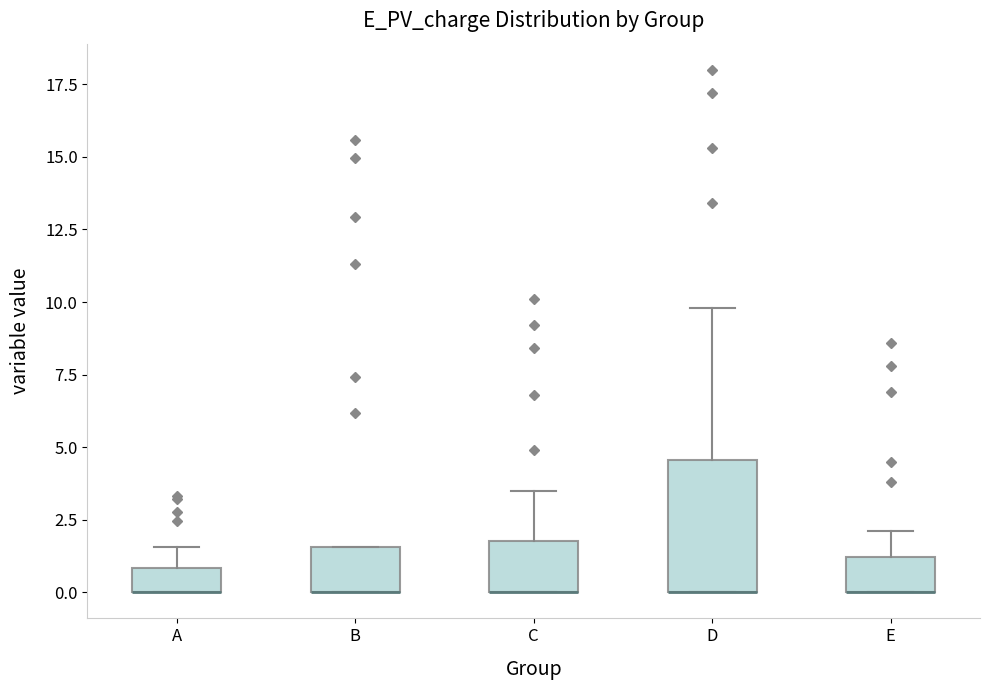

Reading left to right, read every box against the y-axis: the position of its median line, the range the box covers, and the ends of its whiskers. The values are not printed on the chart, so give them approximately, as read against the axis.

A: median 0.0 (drawn on the box's lower edge), box 0.0 to 1.0, whiskers 0.0 to 1.5
B: median 0.0 (drawn on the box's lower edge), box 0.0 to 1.5, whiskers 0.0 to 1.5
C: median 0.0 (drawn on the box's lower edge), box 0.0 to 2.0, whiskers 0.0 to 3.5
D: median 0.0 (drawn on the box's lower edge), box 0.0 to 4.5, whiskers 0.0 to 10.0
E: median 0.0 (drawn on the box's lower edge), box 0.0 to 1.0, whiskers 0.0 to 2.0